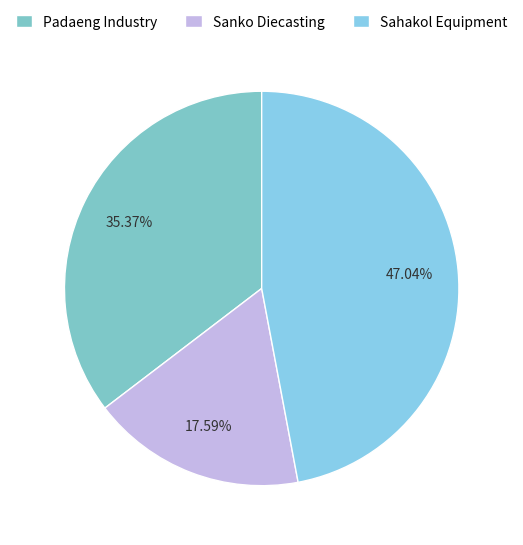

How many segments does this pie chart have?

3